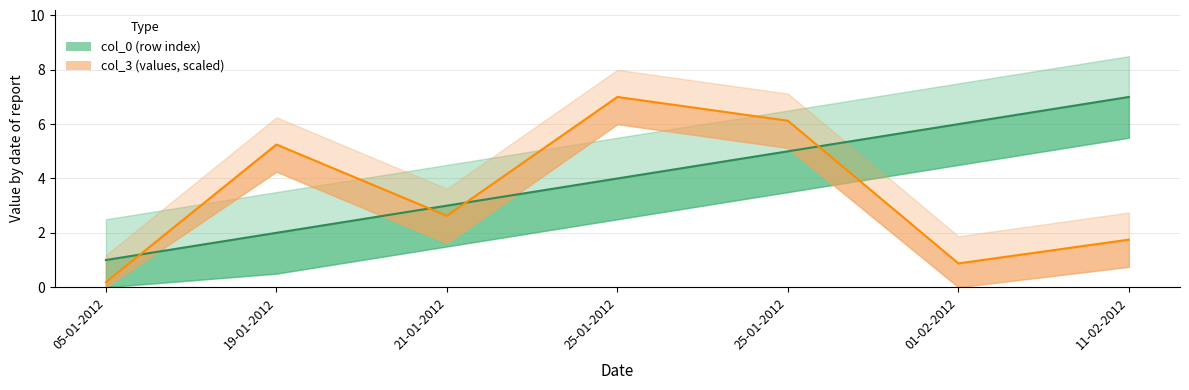

Count the number of data series in this chart.

2